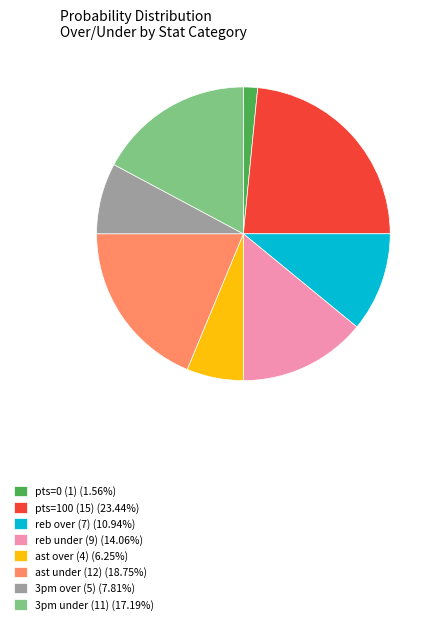

Is there any slice that represents more than half of the pie?

No